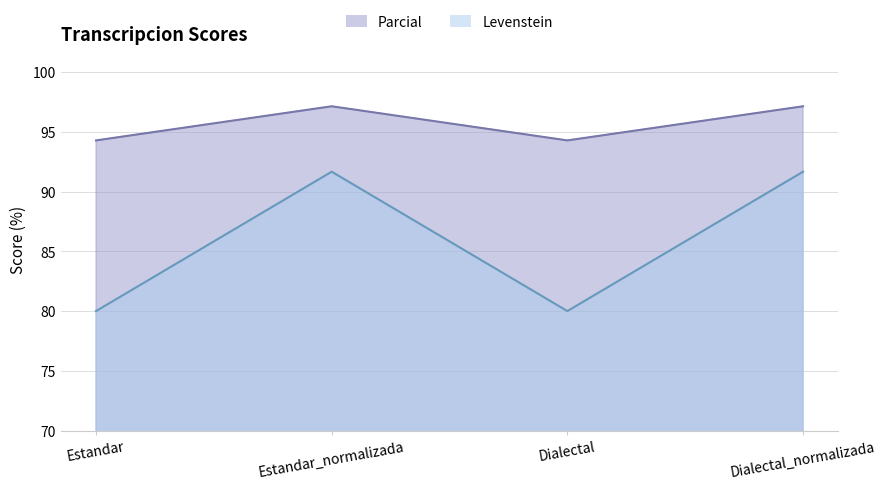

Reading left to right, transcribe all the data shown in this chart.

Levenstein: Estandar=80.0	Estandar_normalizada=91.7	Dialectal=80.0	Dialectal_normalizada=91.7
Parcial: Estandar=94.3	Estandar_normalizada=97.1	Dialectal=94.3	Dialectal_normalizada=97.1